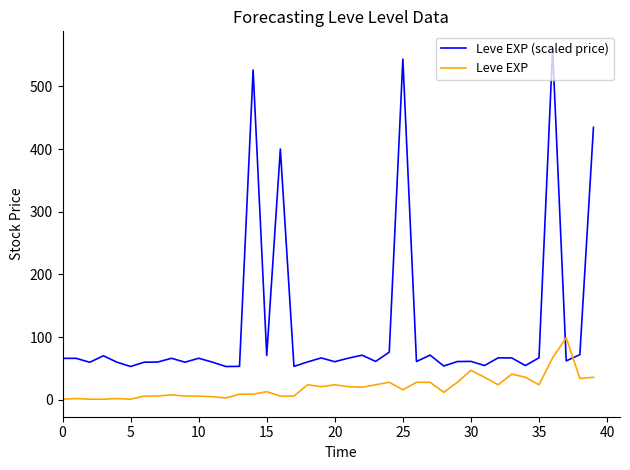

What is the difference between the maximum and minimum values in the Leve EXP (scaled price) series?

506.6